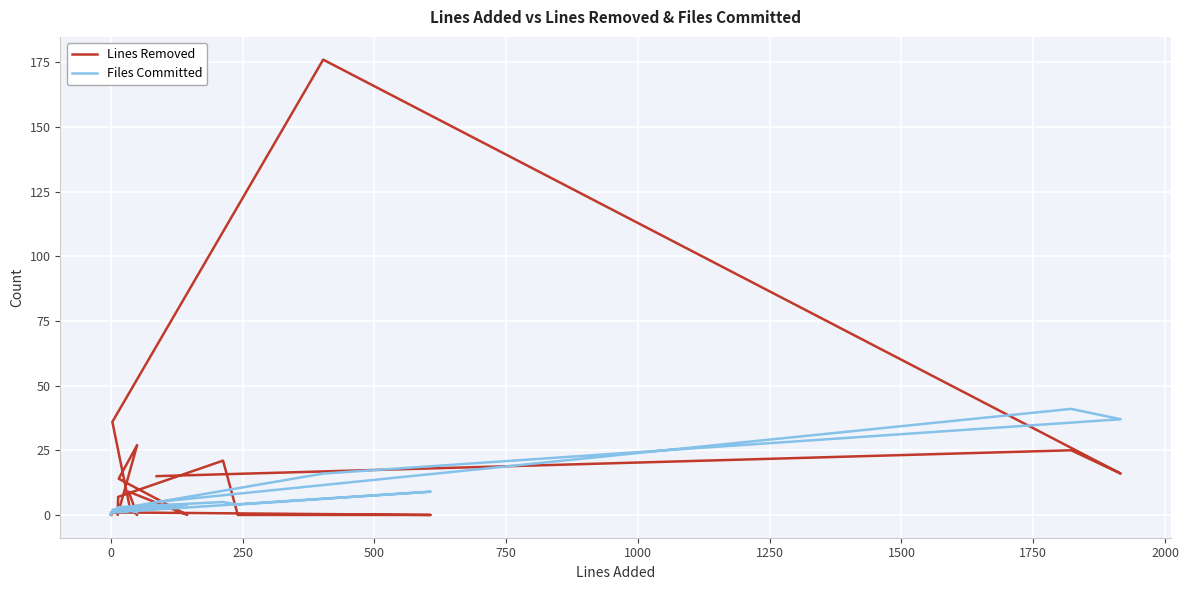

The Lines Removed series shows 115 at −250. True or false?

False